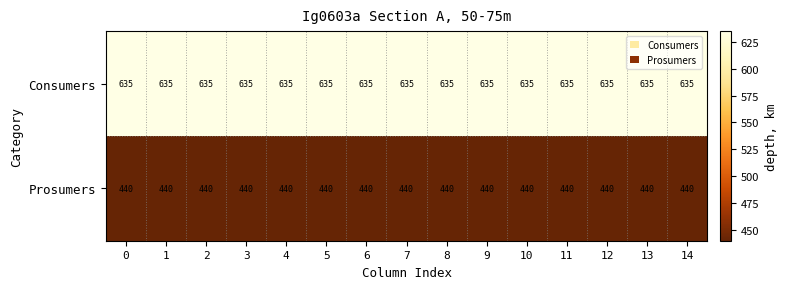

The value of Consumers at 8 is 953. True or false?

False